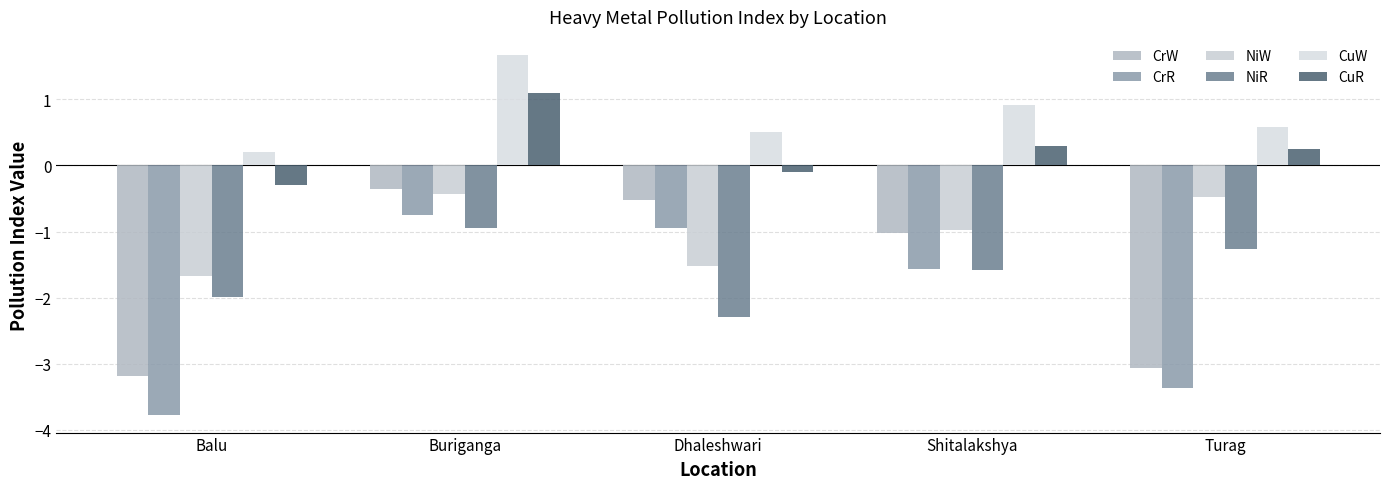

The CuW series shows 0.6 at Turag. True or false?

True